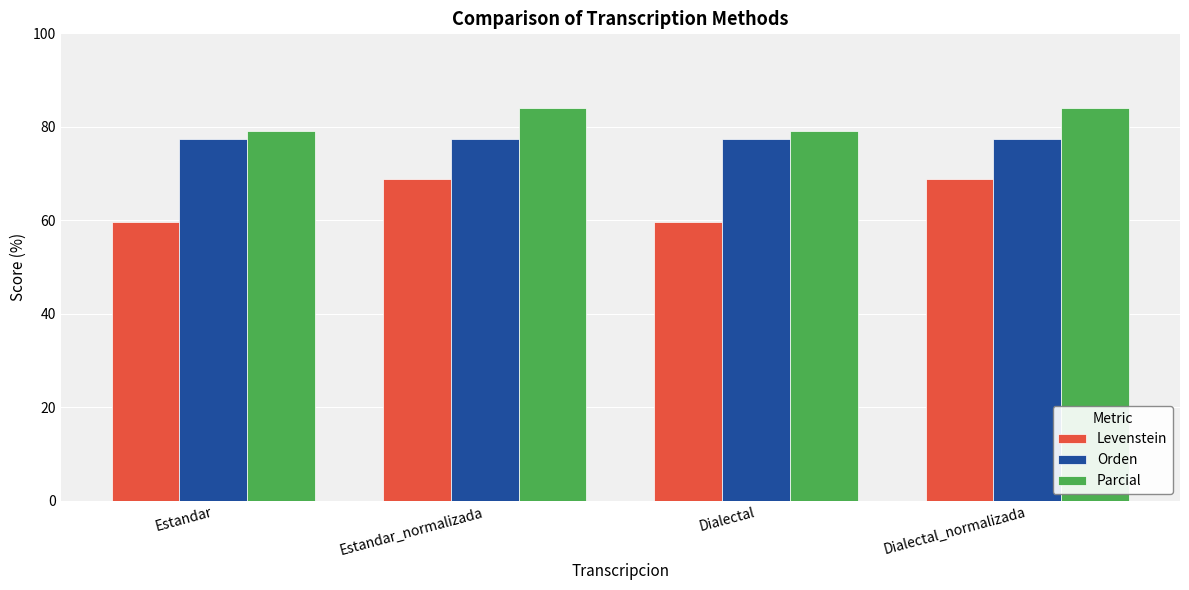

What is the maximum value shown in the chart?

84.1